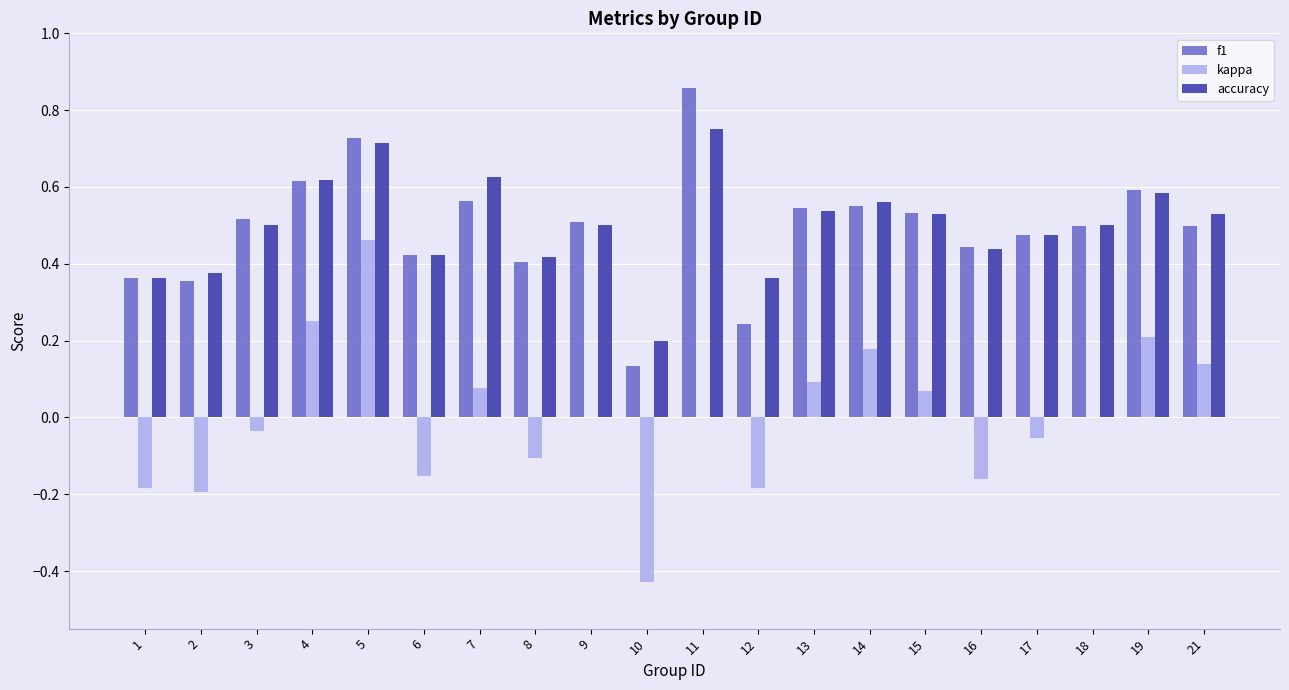

At which label does kappa reach its peak?

5